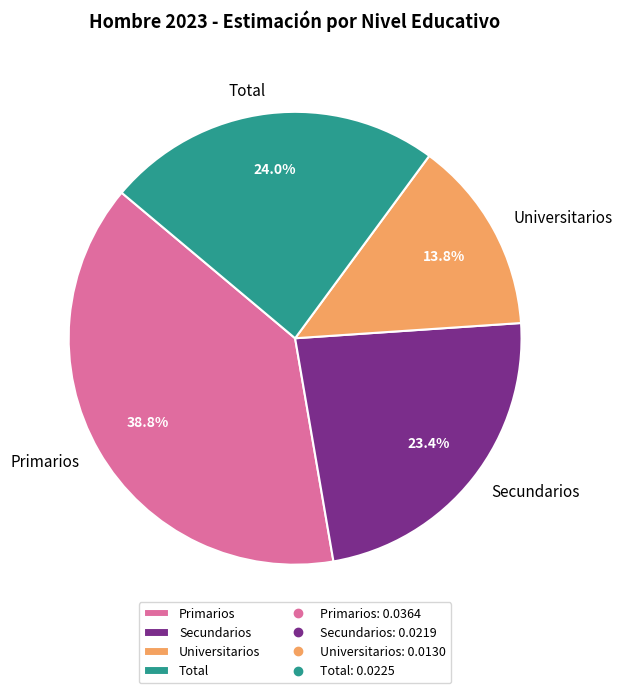

Do Total and Universitarios together represent more than half of the pie?

No